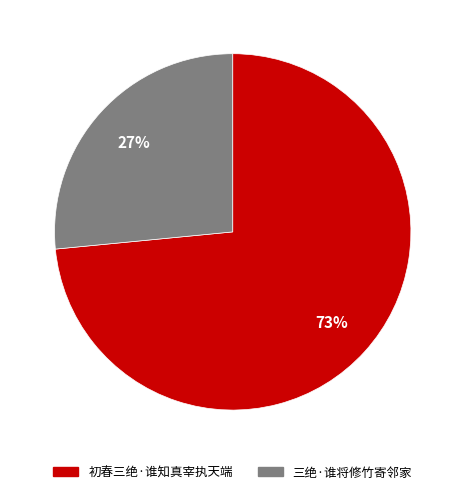

Between 三绝·谁将修竹寄邻家 and 初春三绝·谁知真宰执天端, which is larger?

初春三绝·谁知真宰执天端